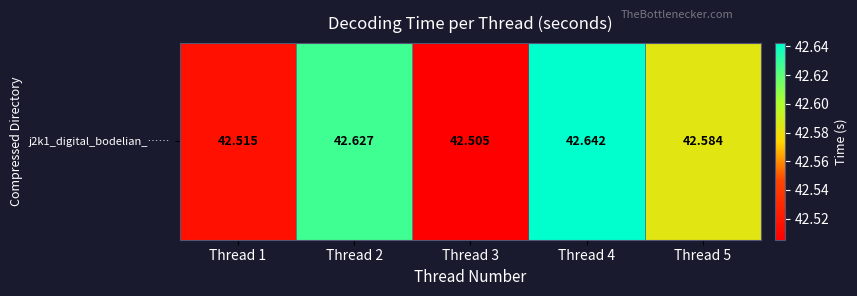

Reading right to left, transcribe all the data shown in this chart.

Thread 5=42.6	Thread 4=42.6	Thread 3=42.5	Thread 2=42.6	Thread 1=42.5